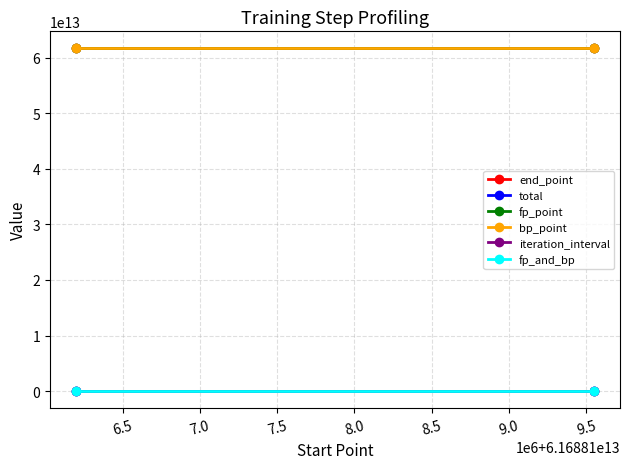

How many end_point values are between 61688109551051 and 61688112916194?

2